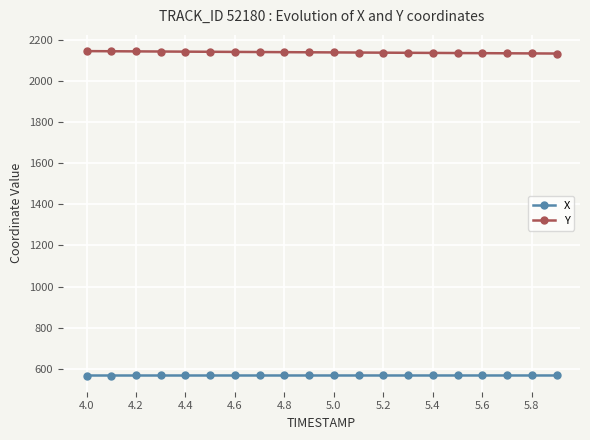

What is the value of the X point at the 7th from the left?

567.4